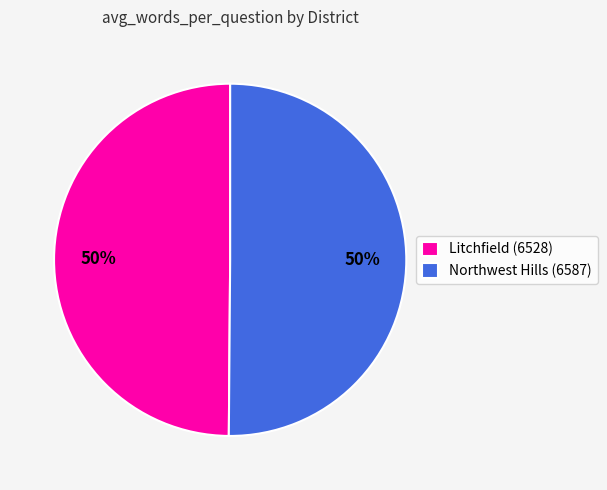

Do Northwest Hills (6587) and Litchfield (6528) together represent more than half of the pie?

Yes